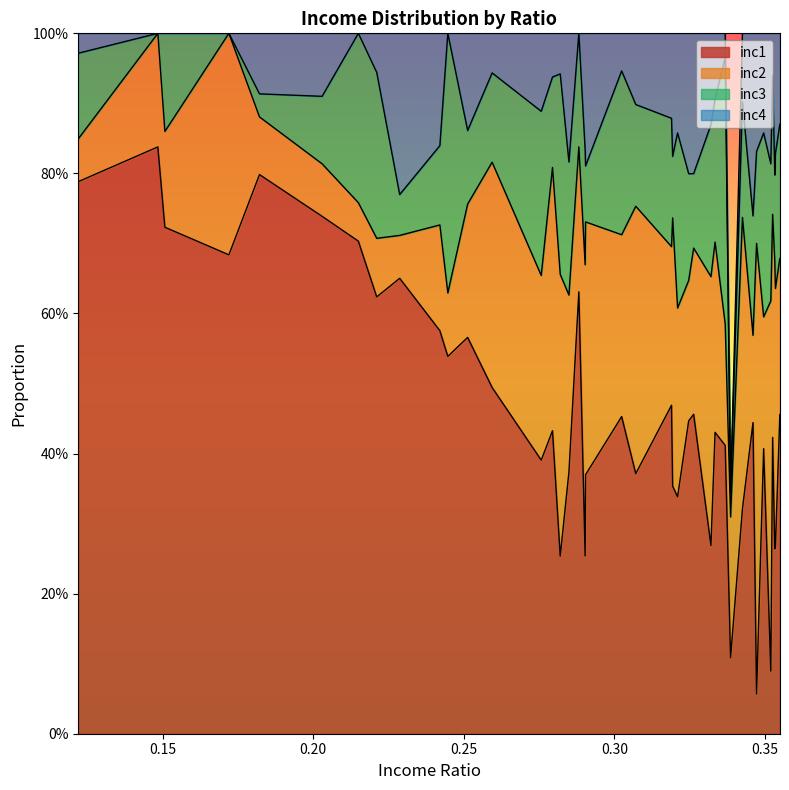

Rank the series by their average value, from lowest to highest.

inc4, inc3, inc2, inc1